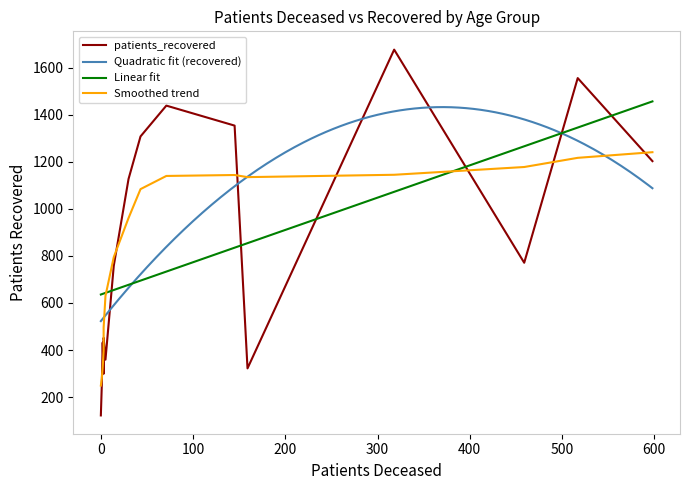

The value of patients_recovered at <20 is 432. True or false?

True